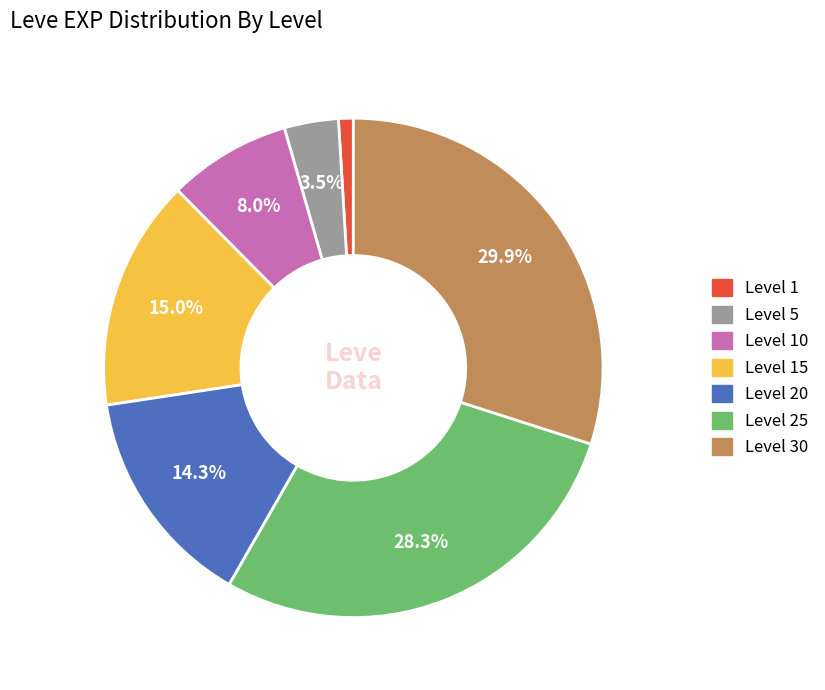

How many slices are in this pie chart?

7